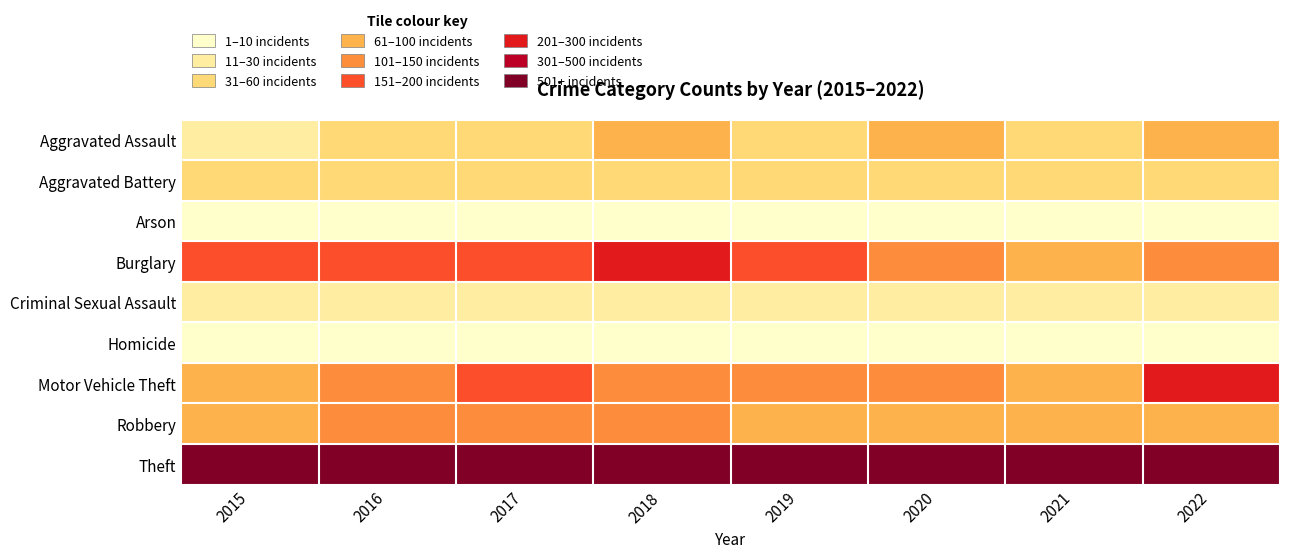

Reading left to right, what are all the values shown in this chart?

Aggravated Assault: 2015=28	2016=45	2017=52	2018=64	2019=56	2020=75	2021=54	2022=73
Aggravated Battery: 2015=44	2016=54	2017=43	2018=44	2019=42	2020=41	2021=40	2022=56
Arson: 2015=2	2016=3	2017=1	2018=4	2019=2	2020=3	2021=6	2022=7
Burglary: 2015=186	2016=162	2017=169	2018=213	2019=170	2020=143	2021=95	2022=122
Criminal Sexual Assault: 2015=11	2016=17	2017=18	2018=16	2019=27	2020=12	2021=22	2022=17
Homicide: 2015=2	2016=7	2017=1	2018=4	2019=3	2020=5	2021=2	2022=6
Motor Vehicle Theft: 2015=97	2016=122	2017=168	2018=120	2019=107	2020=110	2021=96	2022=221
Robbery: 2015=63	2016=103	2017=100	2018=112	2019=73	2020=83	2021=79	2022=90
Theft: 2015=534	2016=560	2017=716	2018=652	2019=734	2020=626	2021=582	2022=790